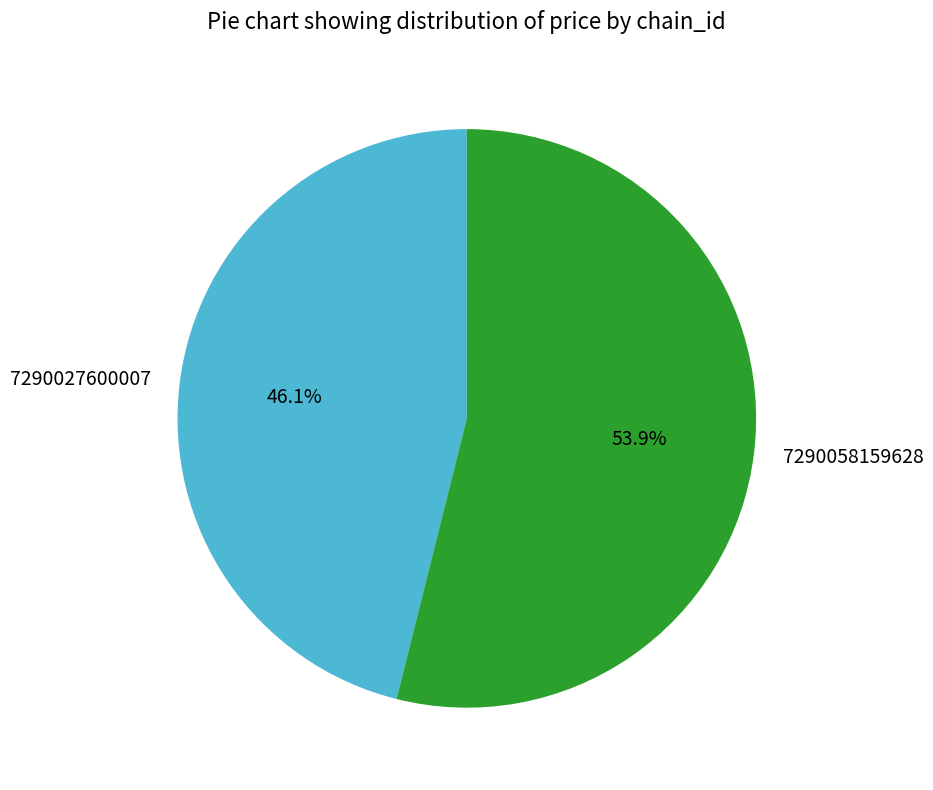

To the nearest percent, what is the average slice percentage?

50%